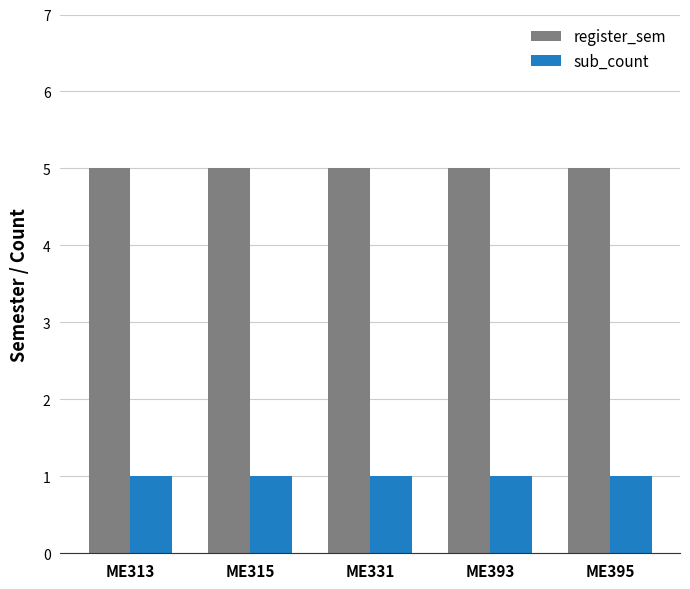

Rank the series by their average value, from highest to lowest.

register_sem, sub_count